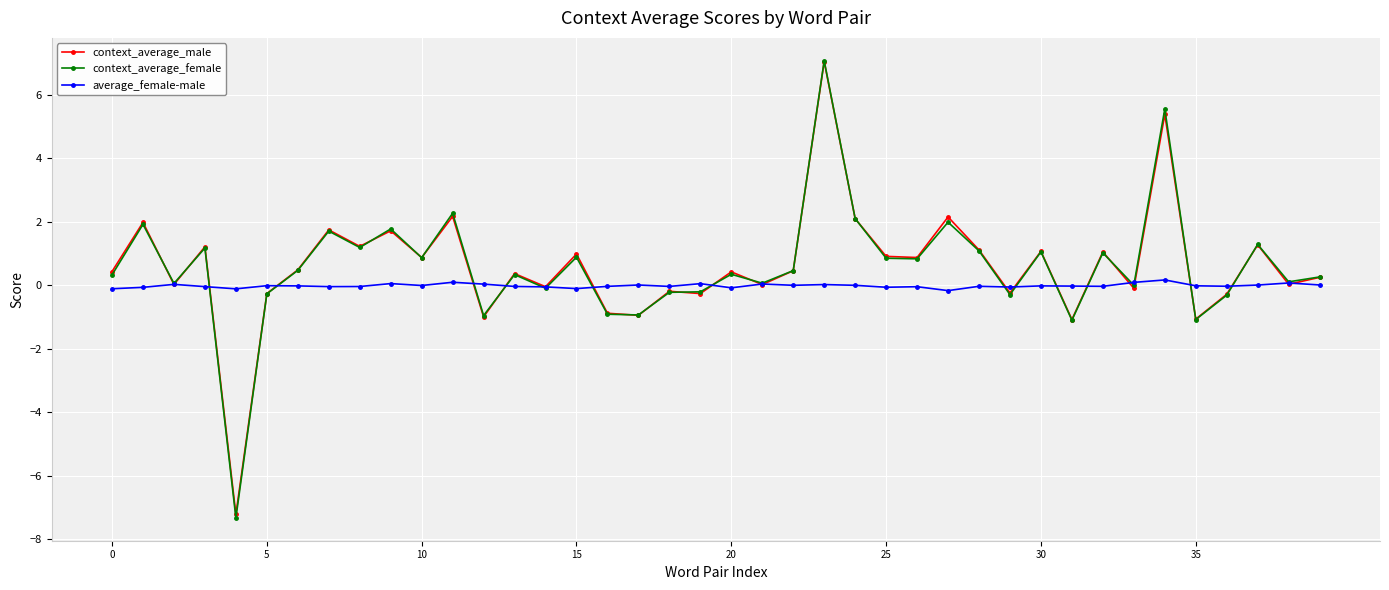

How many data points does each series have?

40